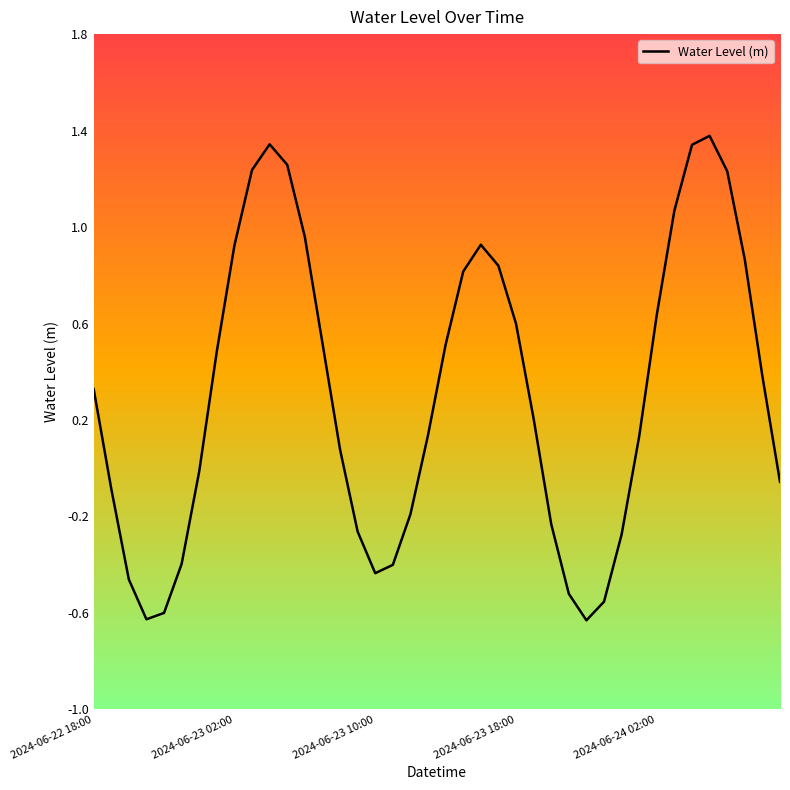

True or false: there are more than 1 points higher than both neighbors.

True